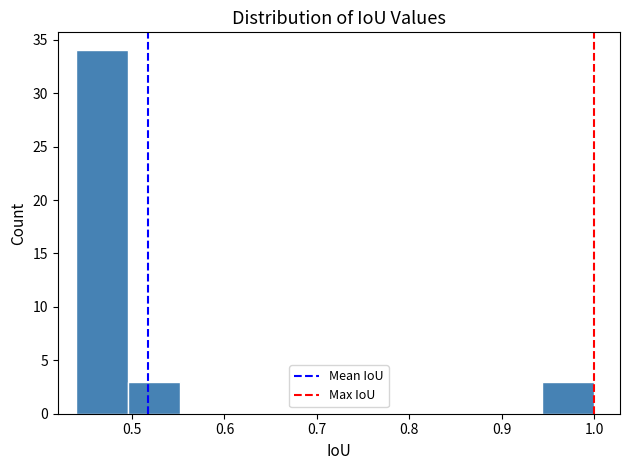

Reading left to right, transcribe this chart: for each bar, give the range it covers on the x-axis and its height. Neither the bar edges nor the heights are printed on the chart, so give them approximately, as read against the axes.

0.44 to 0.50: 34
0.50 to 0.55: 3
0.55 to 0.61: 0
0.61 to 0.66: 0
0.66 to 0.72: 0
0.72 to 0.78: 0
0.78 to 0.83: 0
0.83 to 0.89: 0
0.89 to 0.94: 0
0.94 to 1.00: 3